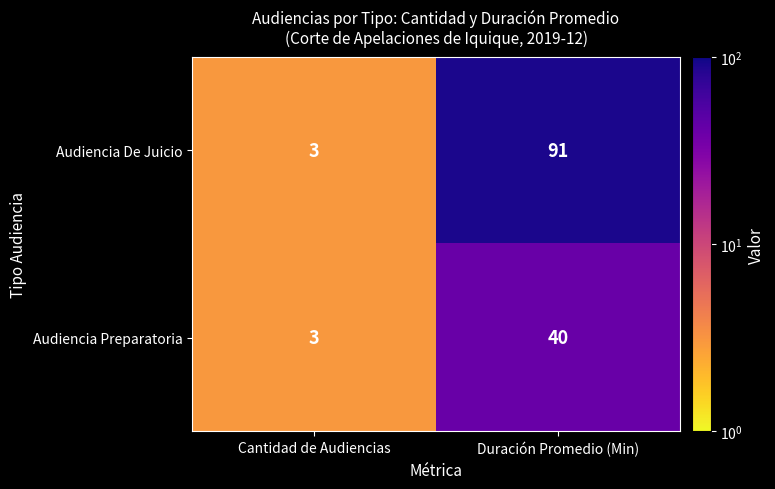

List the series in order of their peak value, lowest first.

Audiencia Preparatoria, Audiencia De Juicio